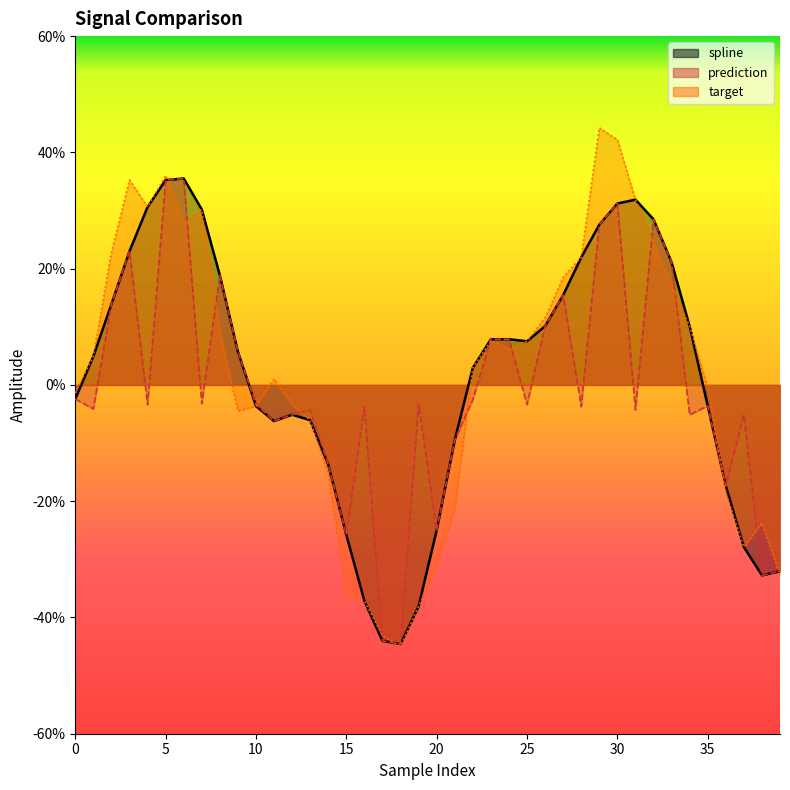

How many data points in prediction are less than 0?

26